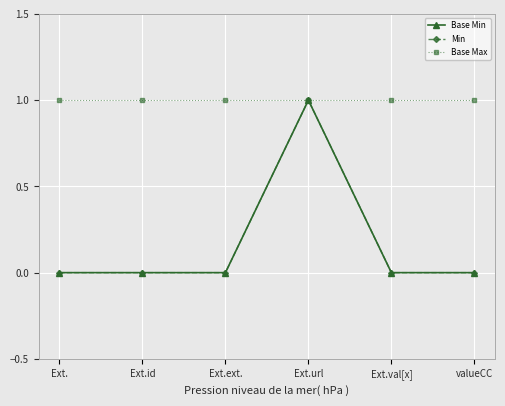

Which category has the highest value in the Min series?

Ext.url